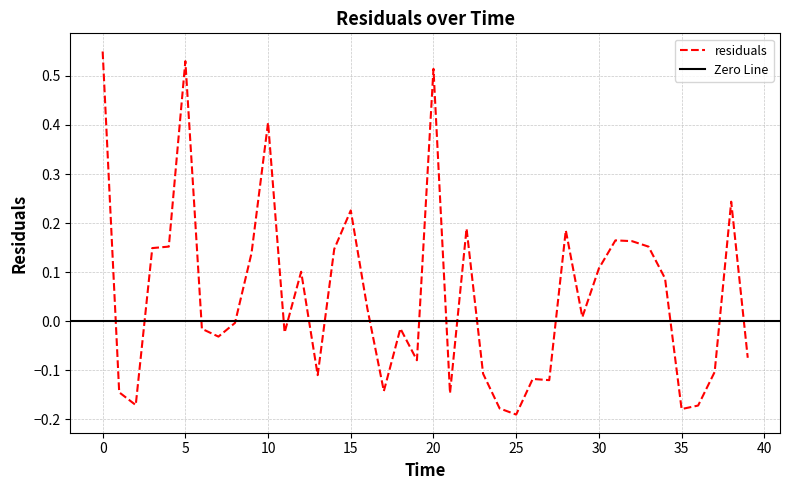

What value does the data have at 31?

0.2